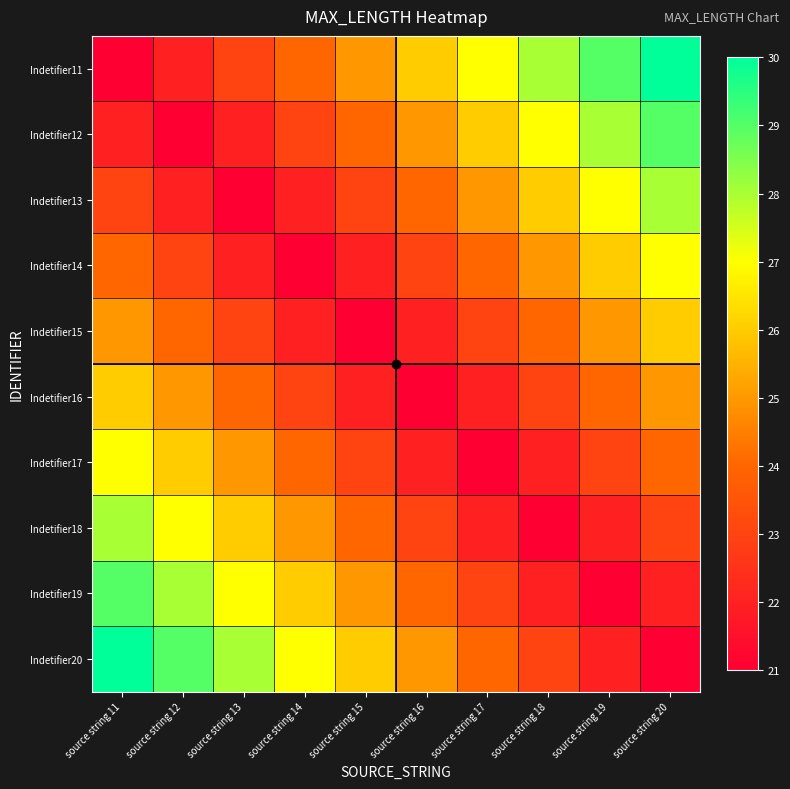

Reading right to left, transcribe all the data shown in this chart.

Indetifier11: source string 20=30	source string 19=29	source string 18=28	source string 17=27	source string 16=26	source string 15=25	source string 14=24	source string 13=23	source string 12=22	source string 11=21
Indetifier12: source string 20=29	source string 19=28	source string 18=27	source string 17=26	source string 16=25	source string 15=24	source string 14=23	source string 13=22	source string 12=21	source string 11=22
Indetifier13: source string 20=28	source string 19=27	source string 18=26	source string 17=25	source string 16=24	source string 15=23	source string 14=22	source string 13=21	source string 12=22	source string 11=23
Indetifier14: source string 20=27	source string 19=26	source string 18=25	source string 17=24	source string 16=23	source string 15=22	source string 14=21	source string 13=22	source string 12=23	source string 11=24
Indetifier15: source string 20=26	source string 19=25	source string 18=24	source string 17=23	source string 16=22	source string 15=21	source string 14=22	source string 13=23	source string 12=24	source string 11=25
Indetifier16: source string 20=25	source string 19=24	source string 18=23	source string 17=22	source string 16=21	source string 15=22	source string 14=23	source string 13=24	source string 12=25	source string 11=26
Indetifier17: source string 20=24	source string 19=23	source string 18=22	source string 17=21	source string 16=22	source string 15=23	source string 14=24	source string 13=25	source string 12=26	source string 11=27
Indetifier18: source string 20=23	source string 19=22	source string 18=21	source string 17=22	source string 16=23	source string 15=24	source string 14=25	source string 13=26	source string 12=27	source string 11=28
Indetifier19: source string 20=22	source string 19=21	source string 18=22	source string 17=23	source string 16=24	source string 15=25	source string 14=26	source string 13=27	source string 12=28	source string 11=29
Indetifier20: source string 20=21	source string 19=22	source string 18=23	source string 17=24	source string 16=25	source string 15=26	source string 14=27	source string 13=28	source string 12=29	source string 11=30